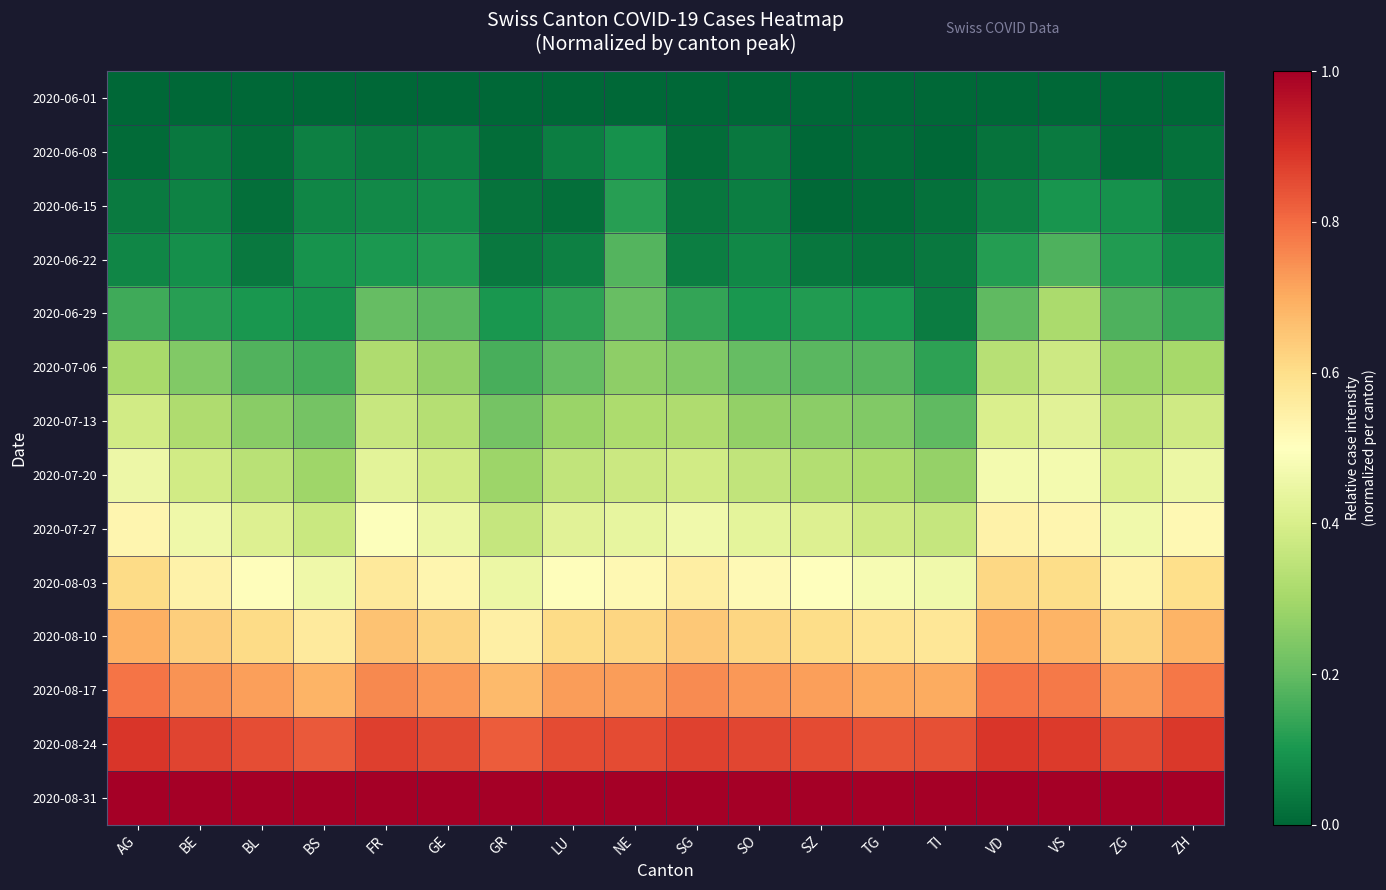

At how many categories does at least one series exceed 0?

18